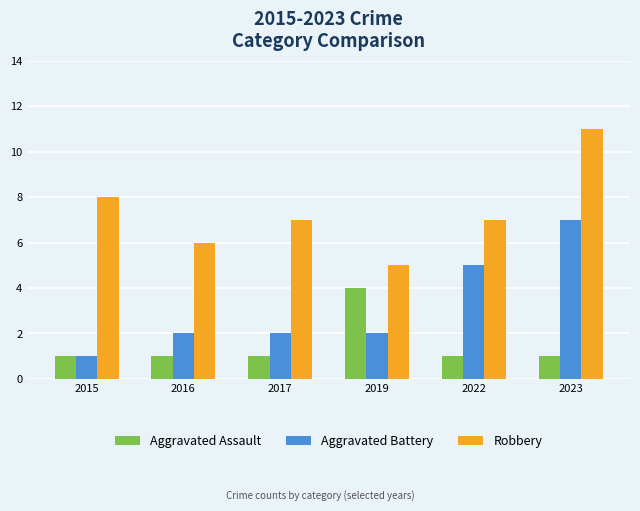

Reading left to right, what are all the values shown in this chart?

Aggravated Assault: 1	1	1	4	1	1
Aggravated Battery: 1	2	2	2	5	7
Robbery: 8	6	7	5	7	11